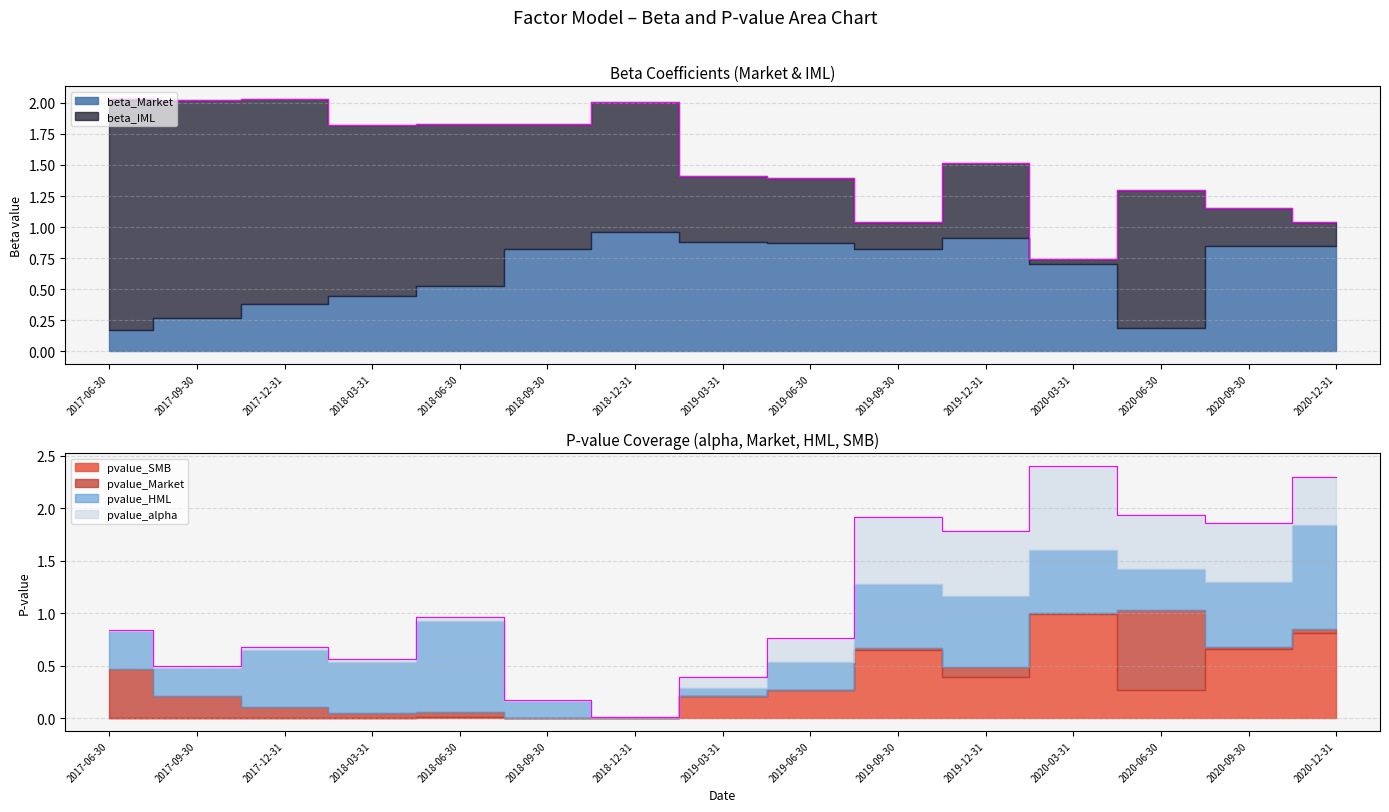

Rank the series by their maximum value, from lowest to highest.

pvalue_Market, pvalue_alpha, beta_Market, pvalue_SMB, pvalue_HML, beta_IML